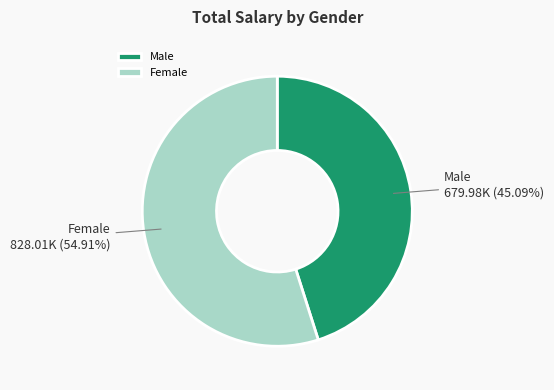

What is the largest slice in the pie chart?

Female